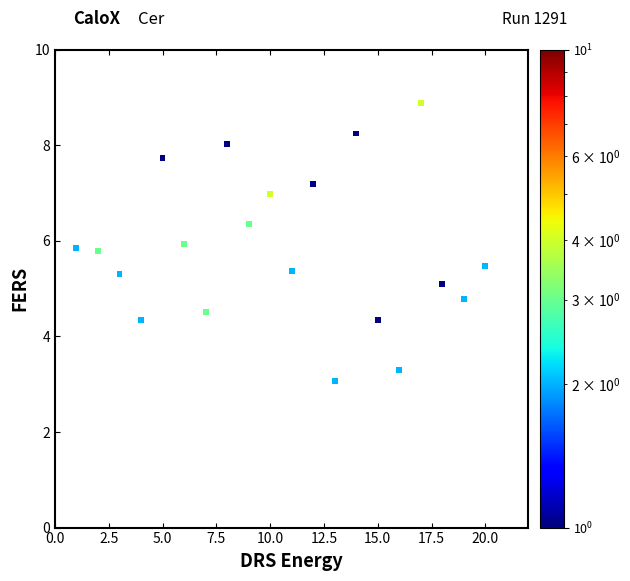

What Y value in the scatter plot is closest to 5?

5.1